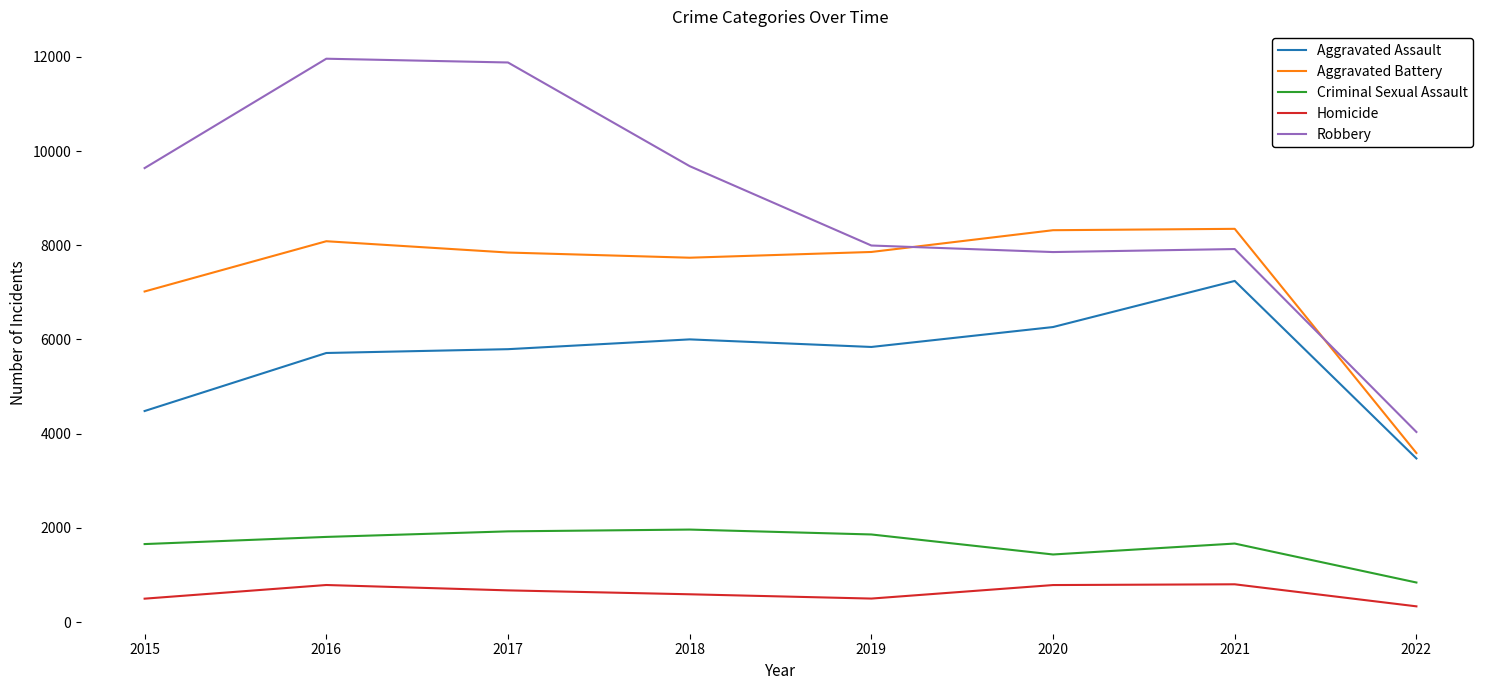

Which series changed the most between 2015 and 2022?

Robbery